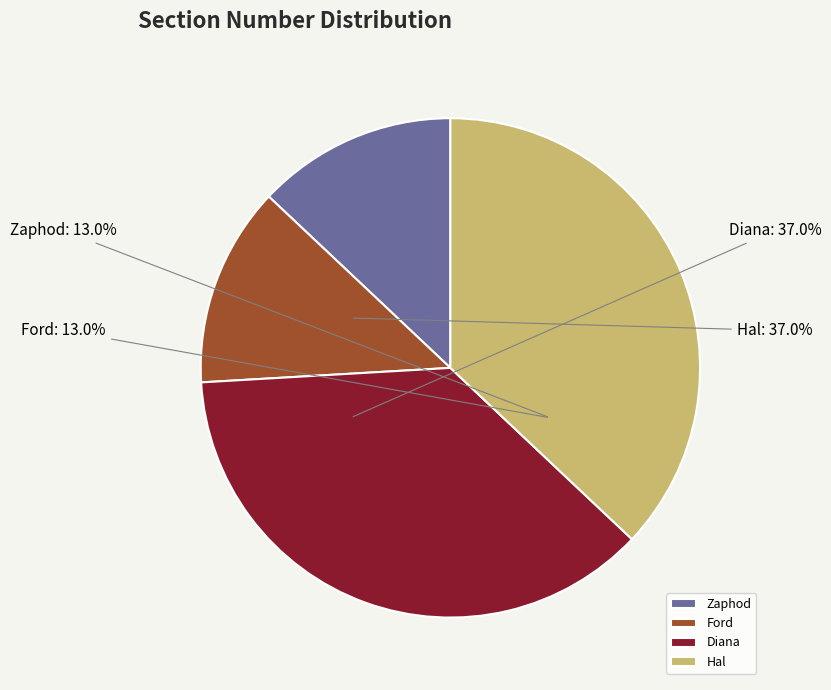

The Hal slice represents 27% of the pie. True or false?

False